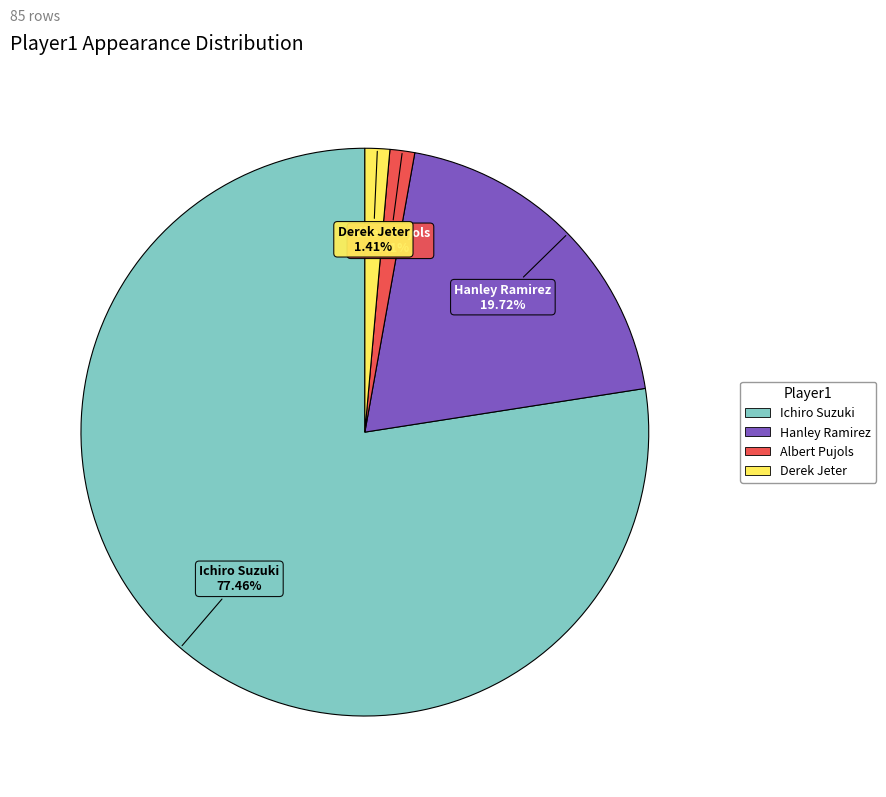

What percentage is the Derek Jeter slice, to the nearest percent?

1%